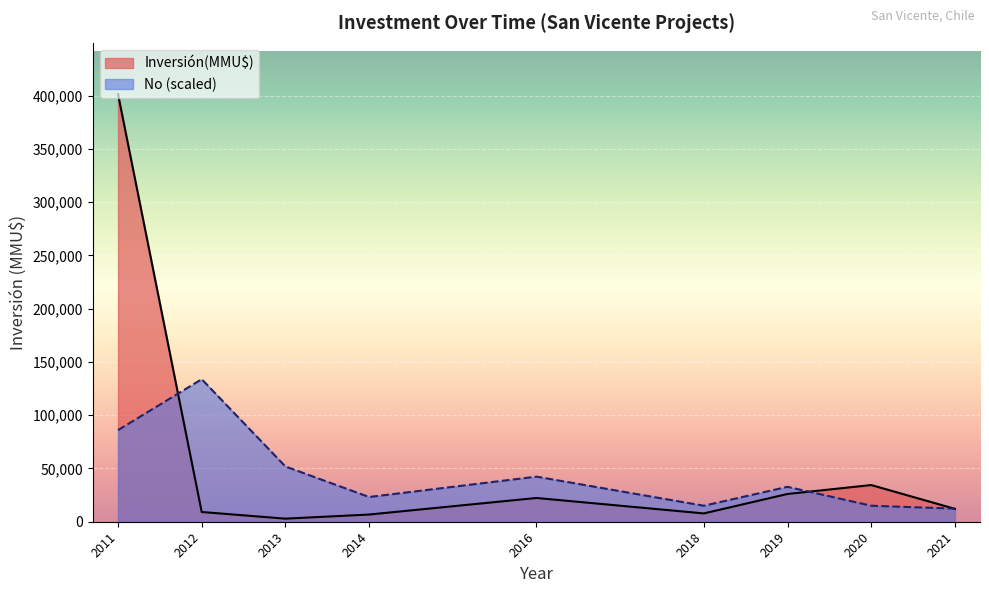

What is the value of the No point at the 9th from the left?

7